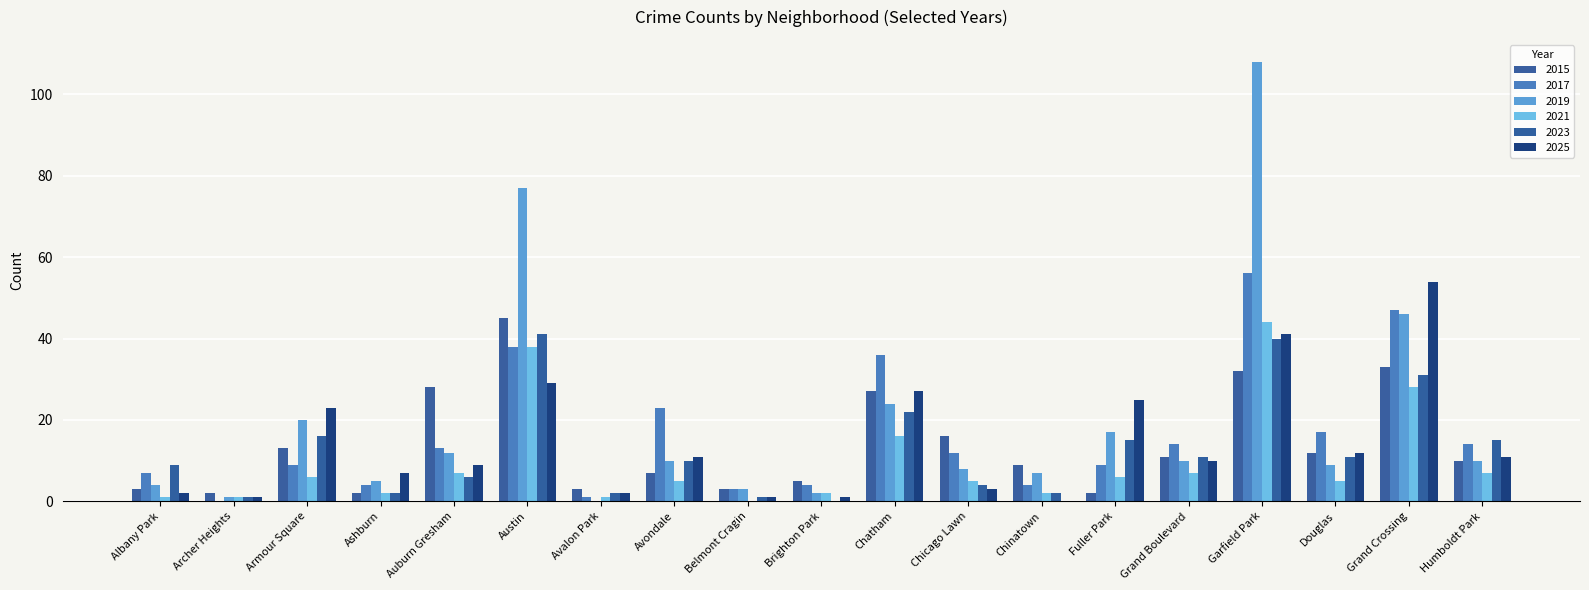

Is it true that 2021 equals 38 at Austin?

True